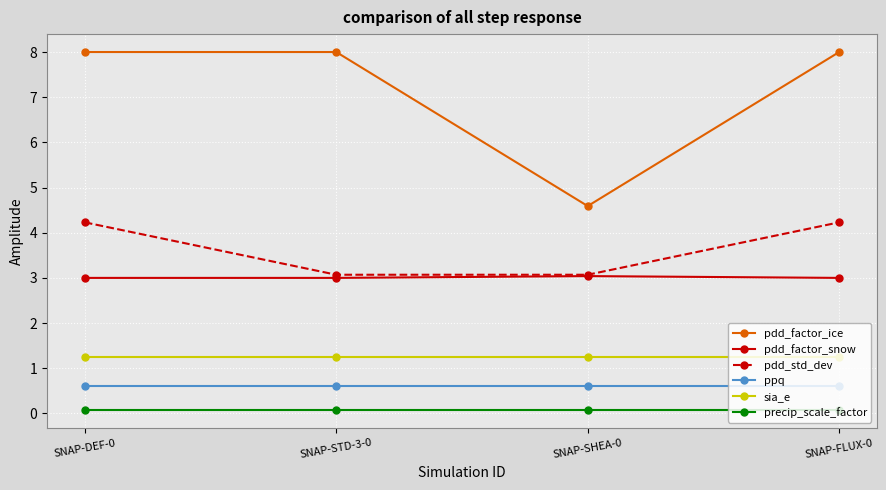

What is the maximum value for pdd_factor_snow?

3.0